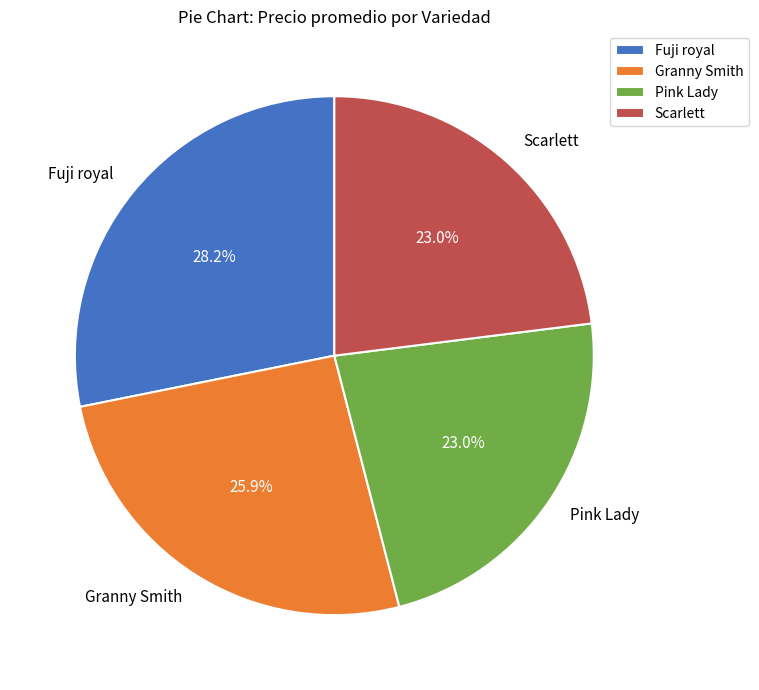

Is there any slice that represents more than half of the pie?

No